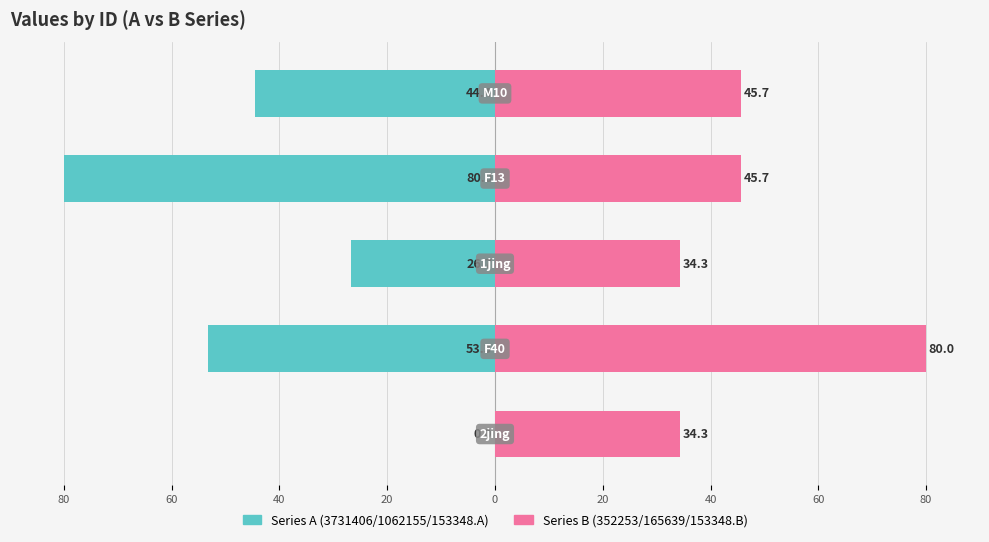

At how many categories does at least one series exceed -9?

5